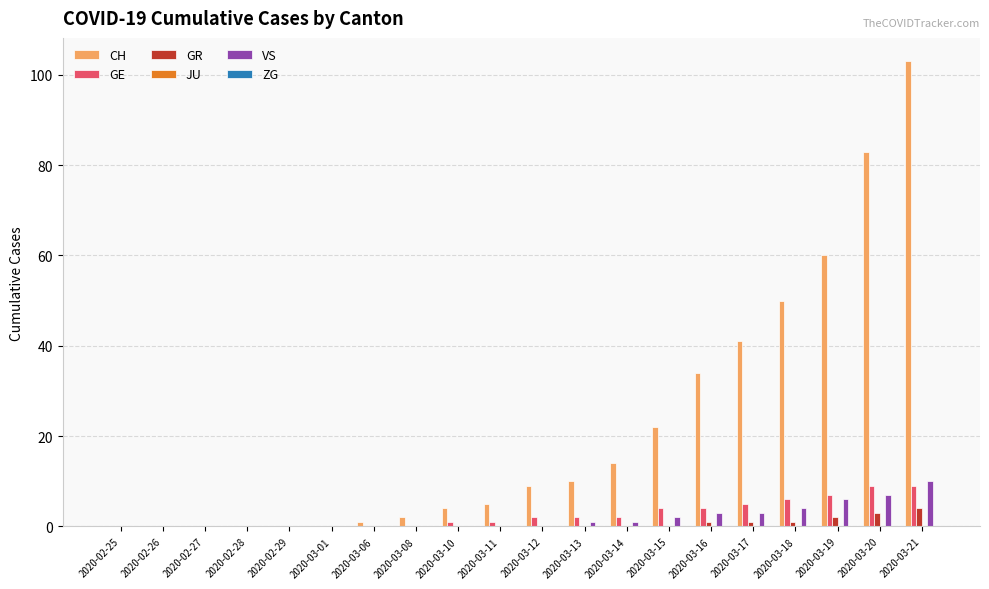

What is the sum of the VS values at 2020-03-21 and 2020-02-29?

10